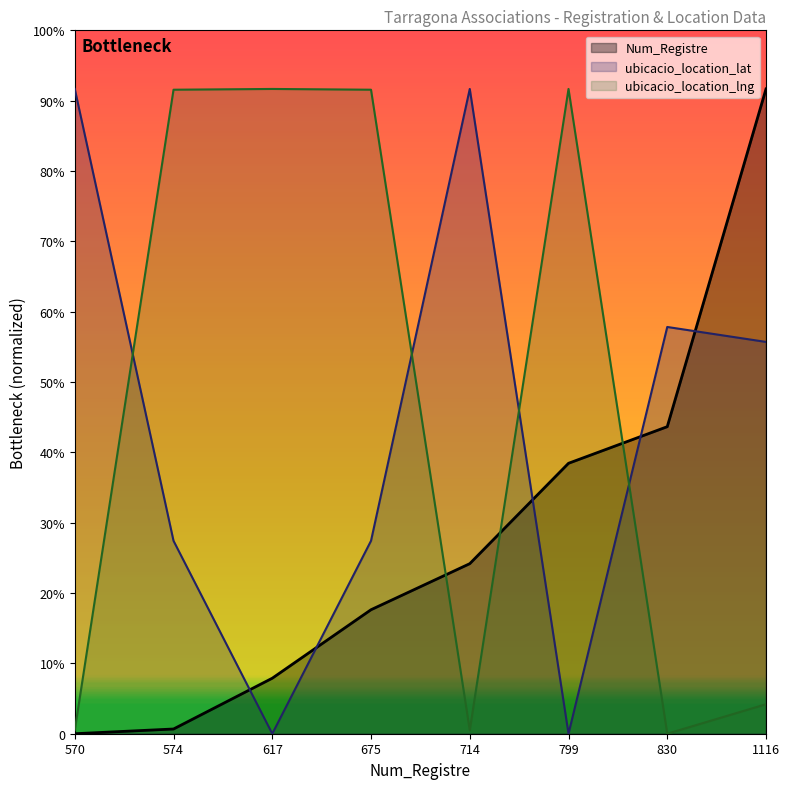

What is the value of the ubicacio_location_lng point at the 1st from the left?

5.9